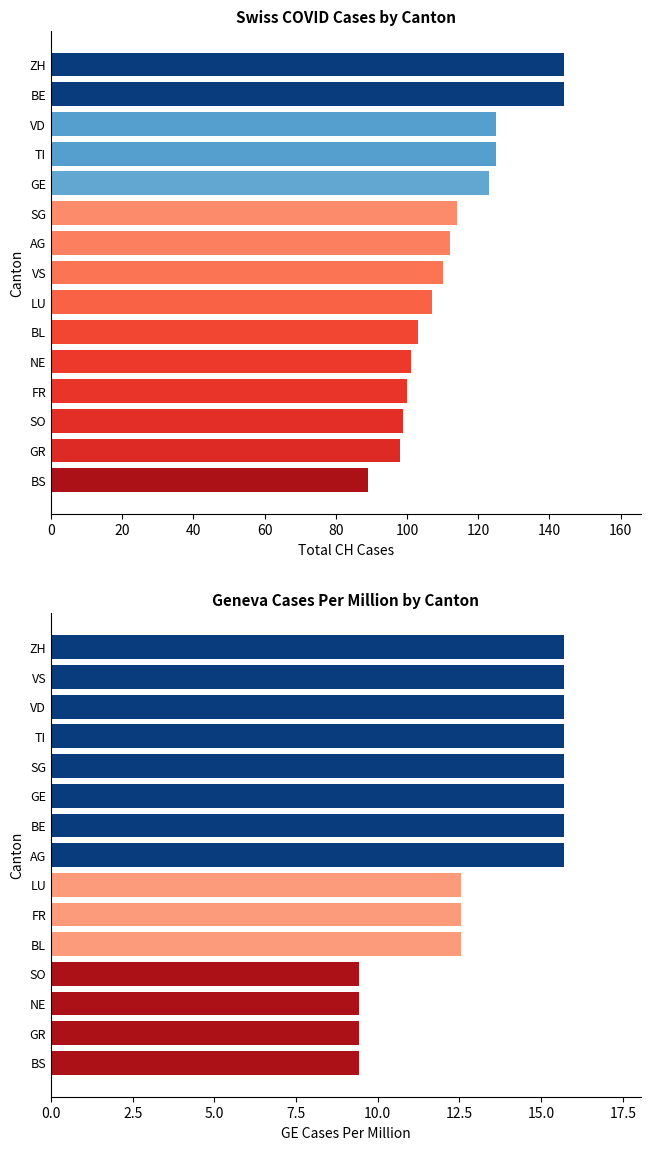

How many bars are there in total?

30